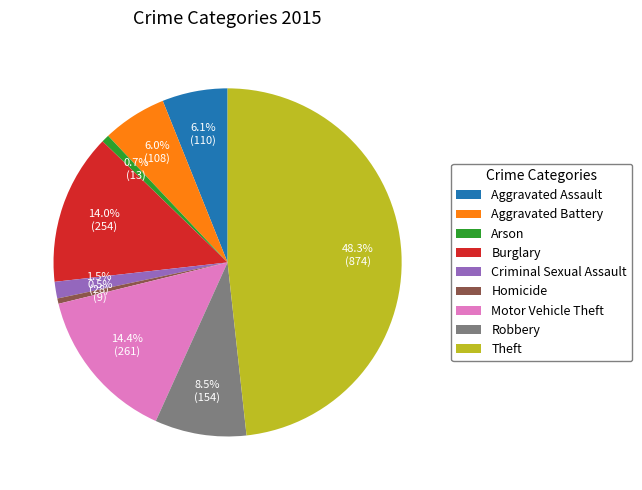

Is Theft the majority of the pie?

No